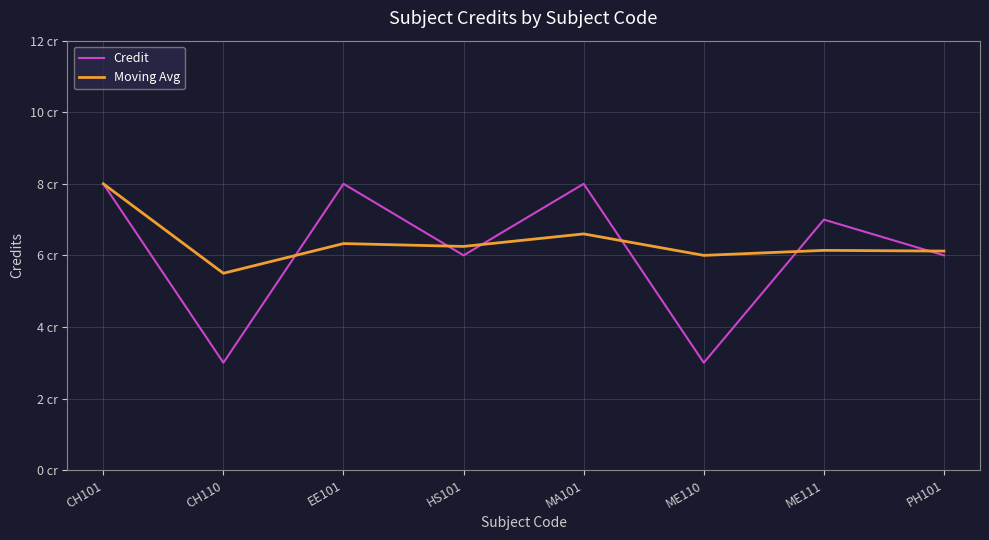

Does the chart display data point markers on the line(s)?

No